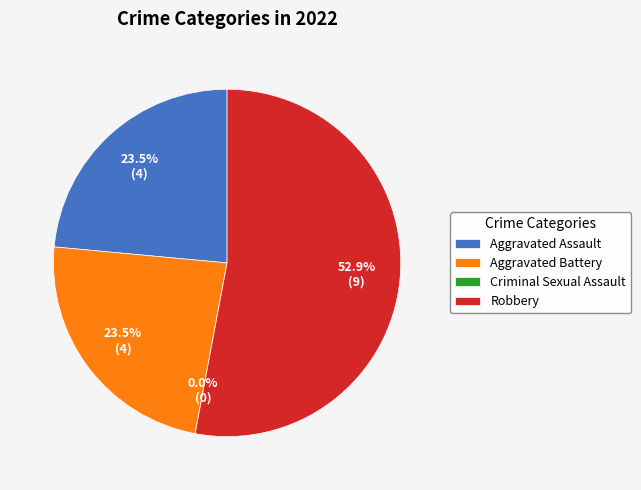

To the nearest percent, what is the combined percentage of Aggravated Battery and Criminal Sexual Assault?

24%